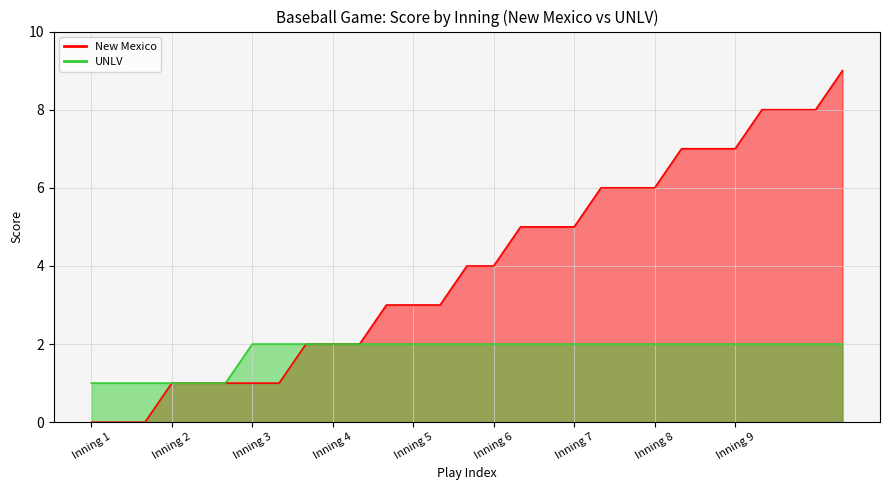

What is the total value across all series at Inning 2?

2